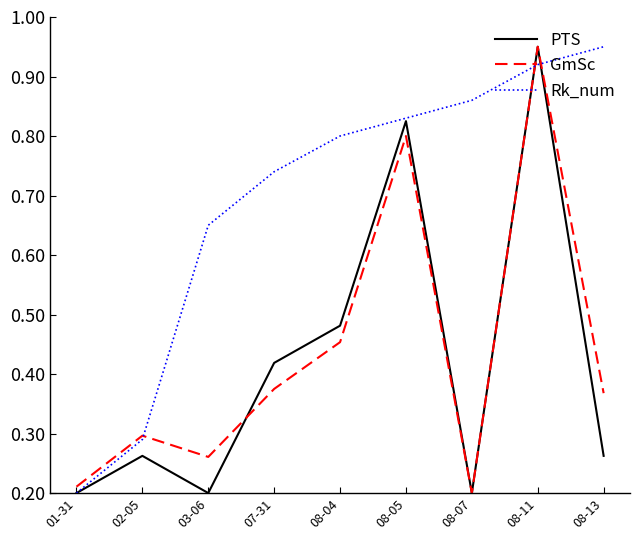

What position from the right is 08-13?

1